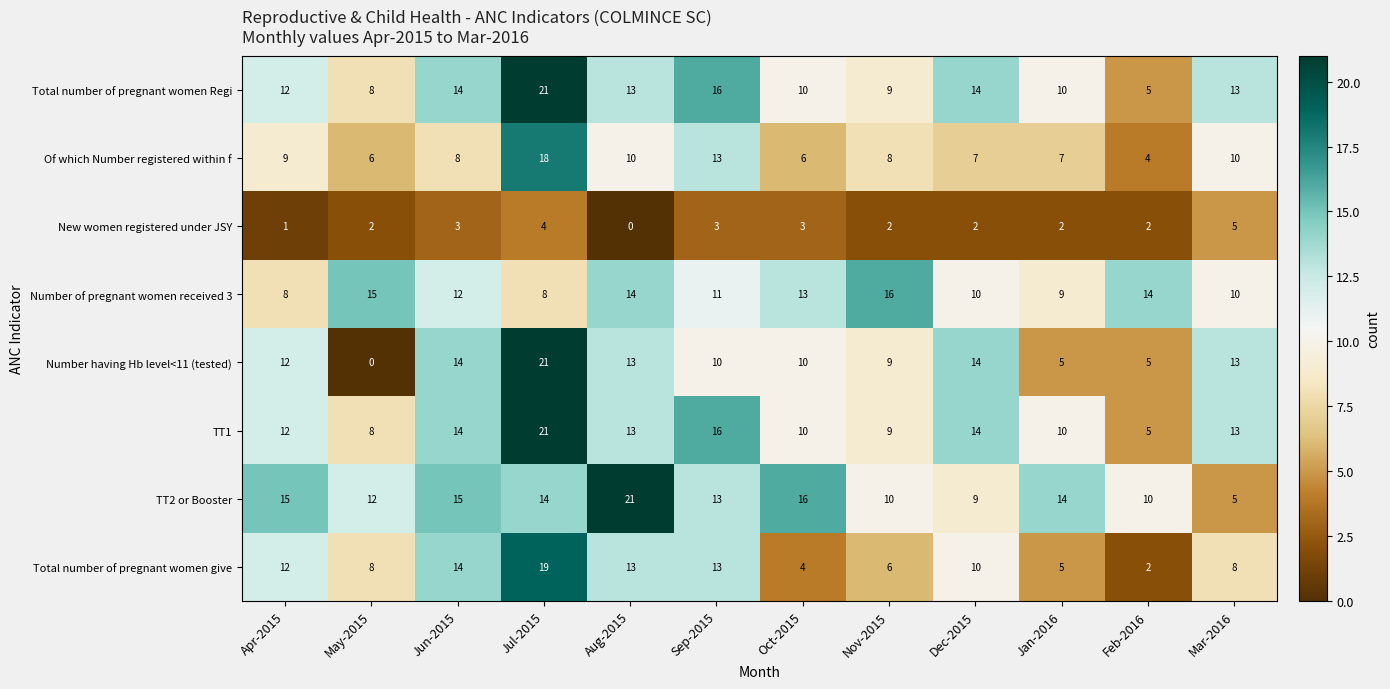

At which category is the sum across all series the highest?

Jul-2015